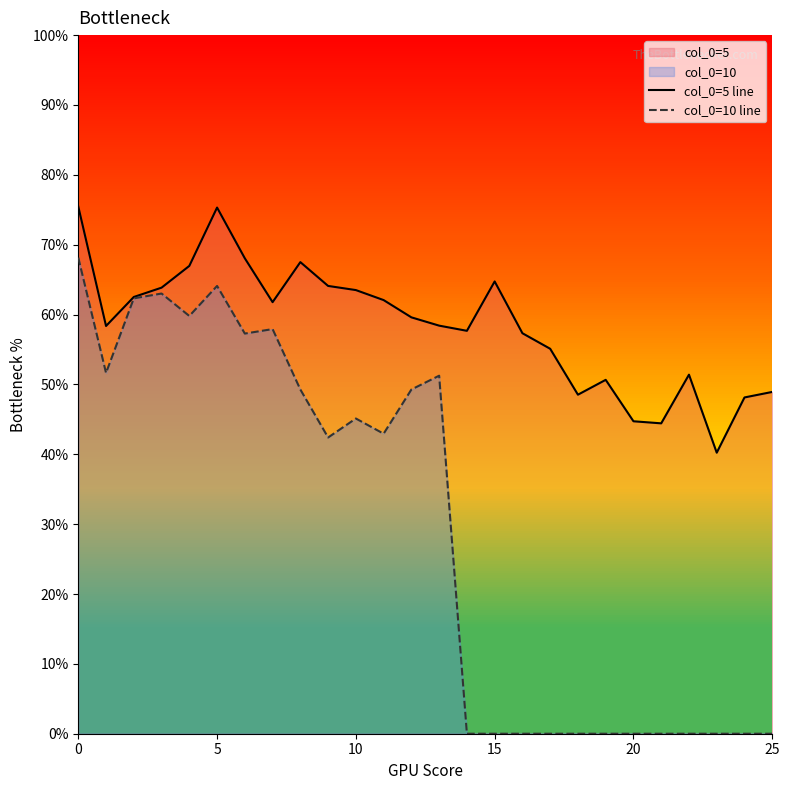

At how many categories does at least one series exceed 0?

26